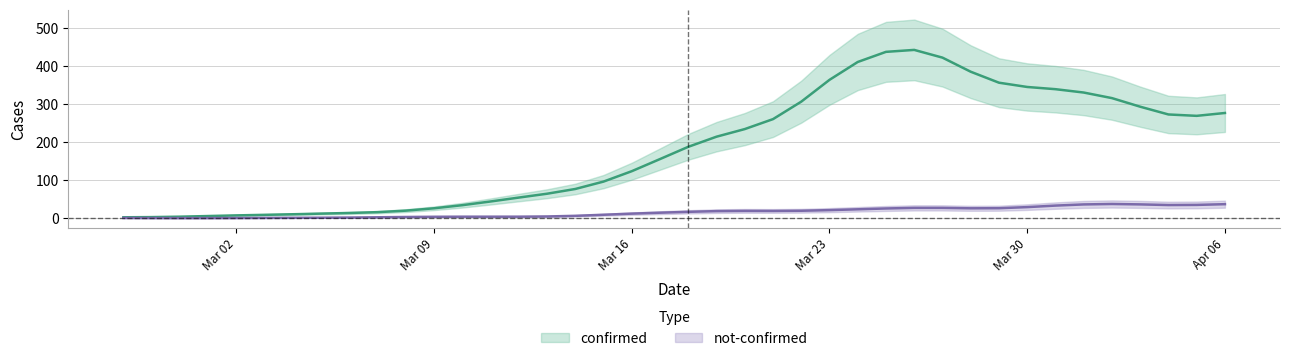

Rank the series by their maximum value, from highest to lowest.

confirmed, not-confirmed